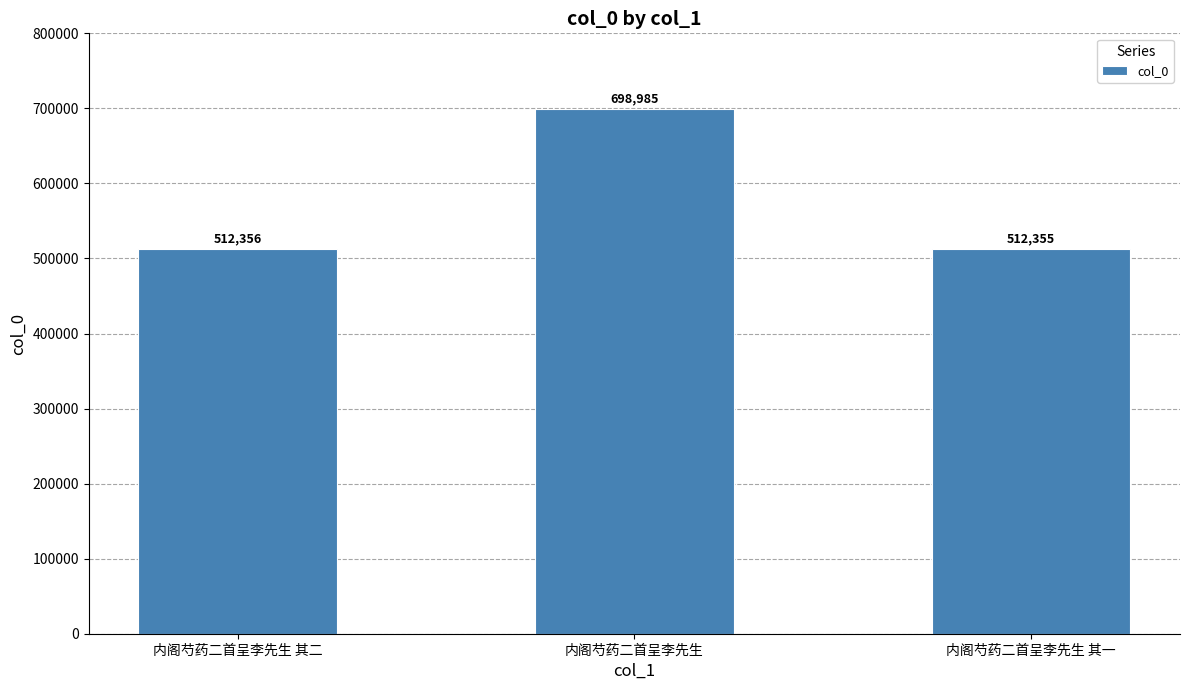

The value at 内阁芍药二首呈李先生 其一 is 853963. True or false?

False